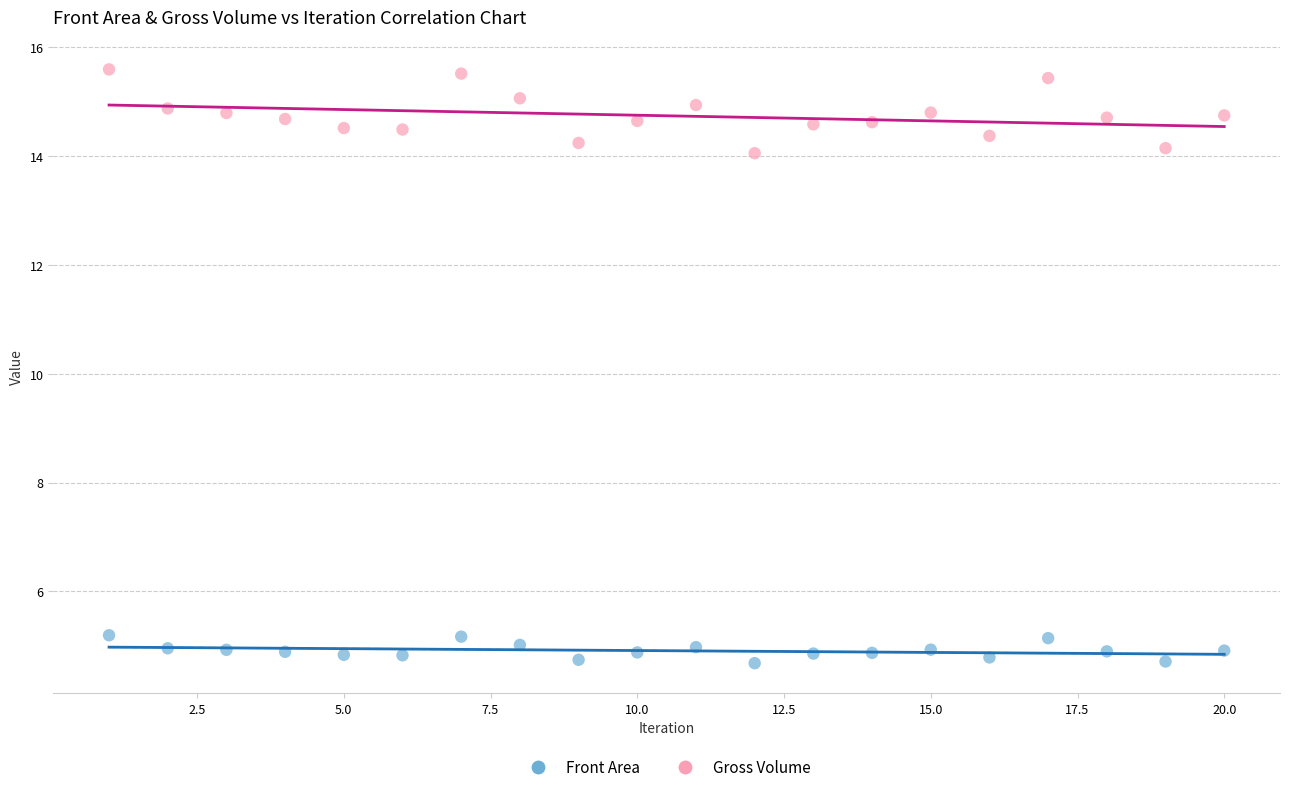

Which series has the widest spread of Y values?

Gross Volume